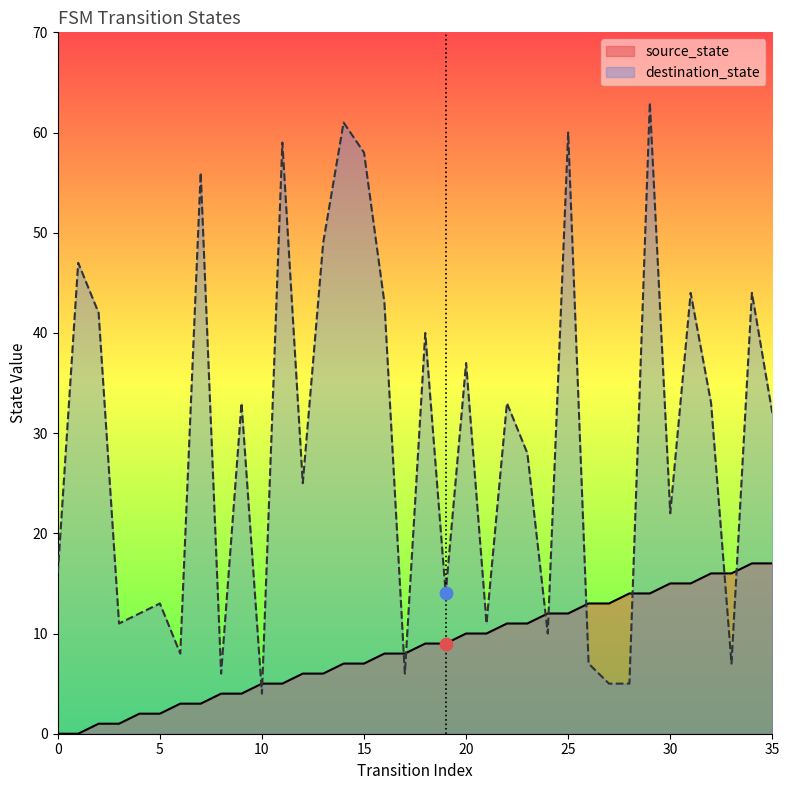

At how many categories does at least one series exceed 48?

7